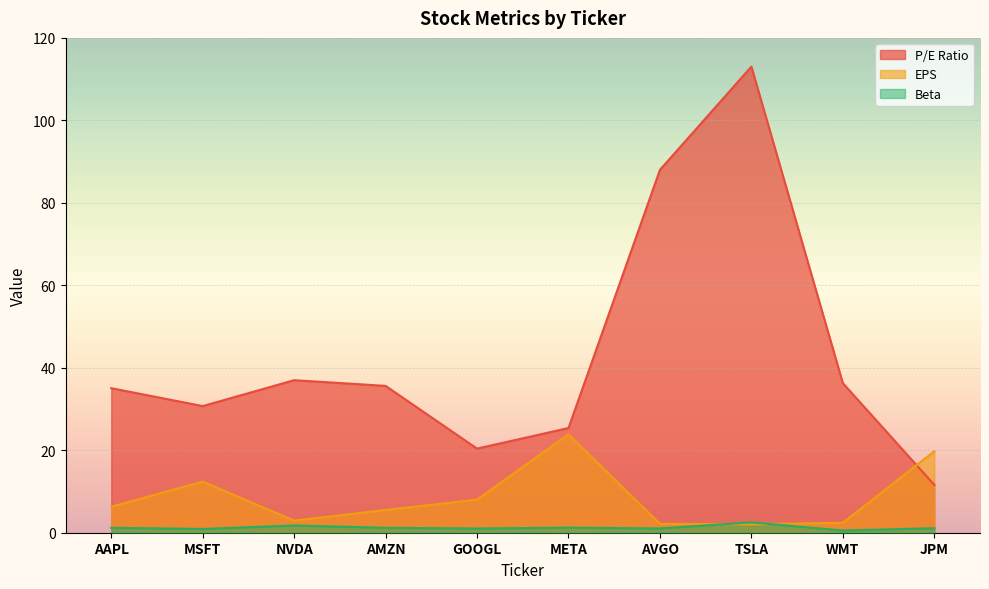

Between which two adjacent categories do EPS and Beta first intersect?

AVGO and TSLA